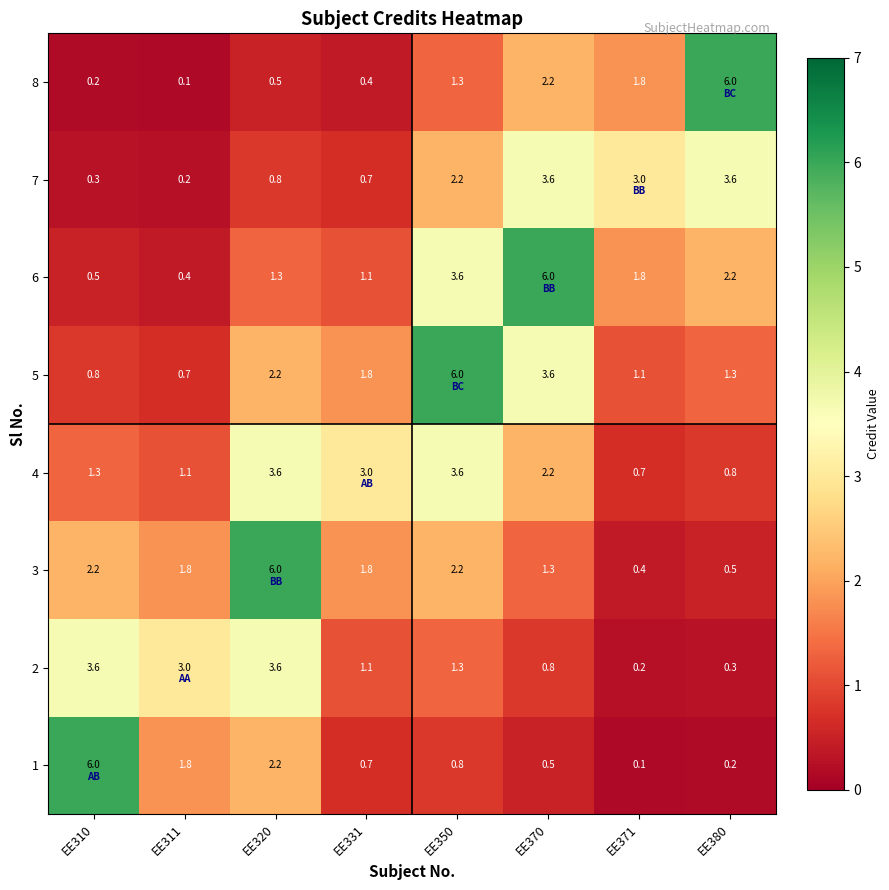

How many values in the 2 series exceed 1?

5